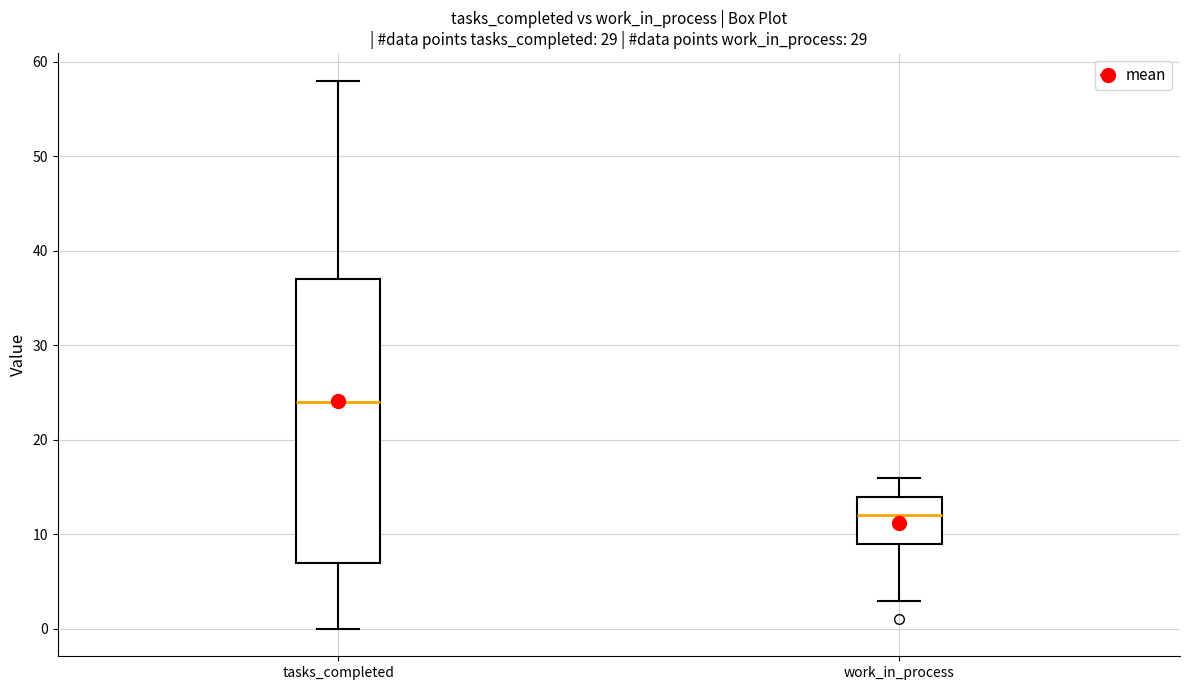

Which box is the tallest, from its lower edge to its upper edge?

tasks_completed